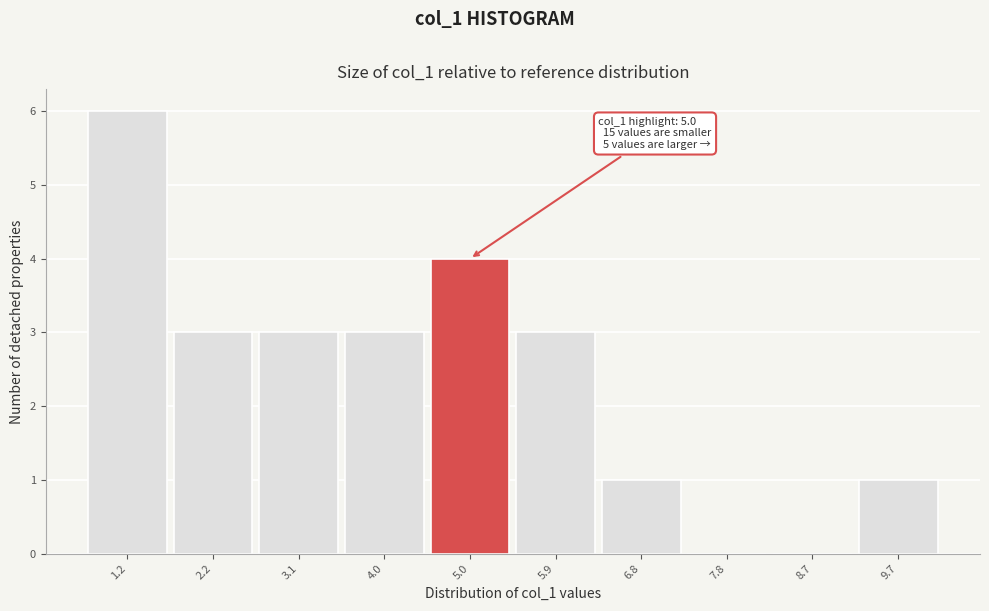

Reading right to left, what are all the values shown in this chart?

9.7=1	8.7=0	7.8=0	6.8=1	5.9=3	5.0=4	4.0=3	3.1=3	2.2=3	1.2=6